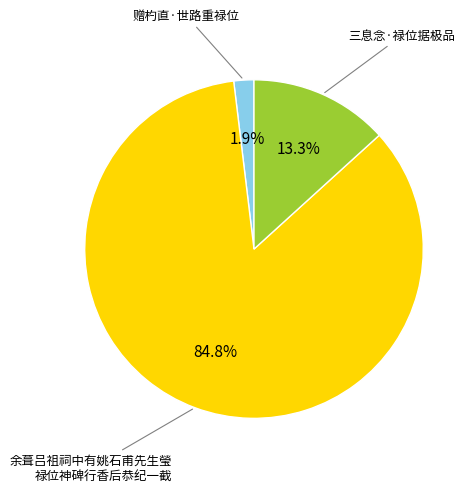

To the nearest percent, what is the difference between the largest and smallest slice percentages?

83%